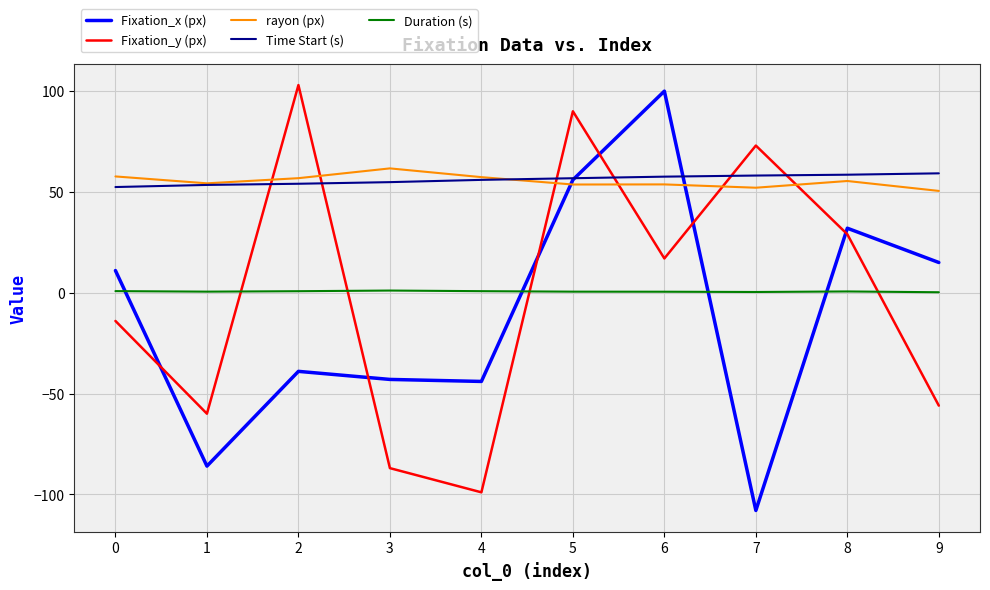

Does the chart have visible grid lines?

Yes